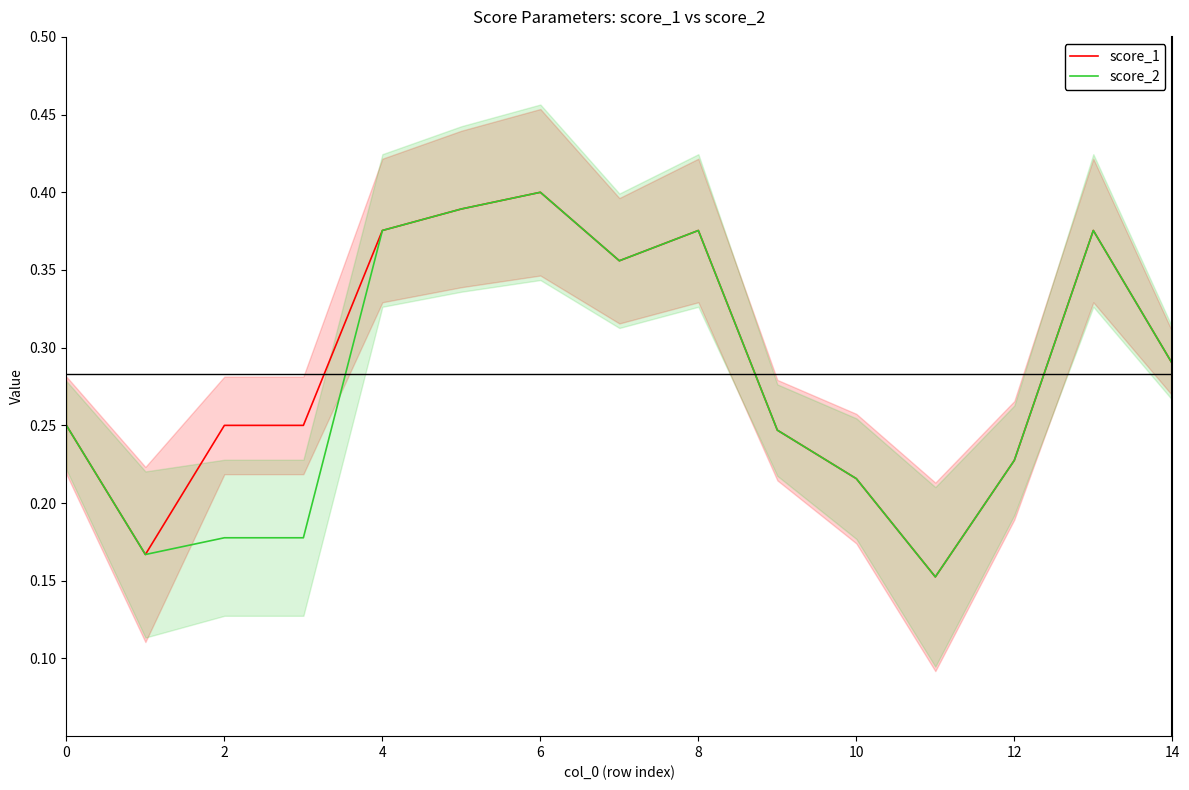

Is the value of score_2 at 12 greater than the value of score_1 at 2?

No